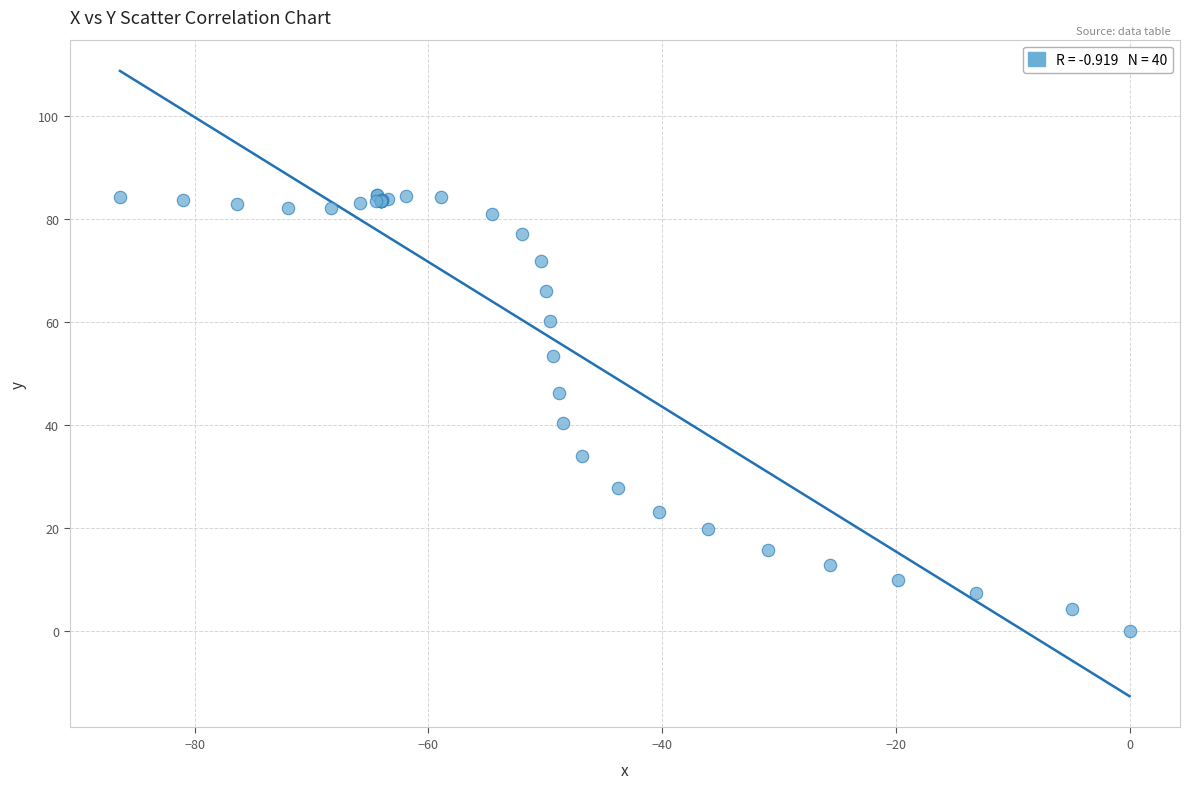

What Y value in the scatter plot is closest to 42?

40.4